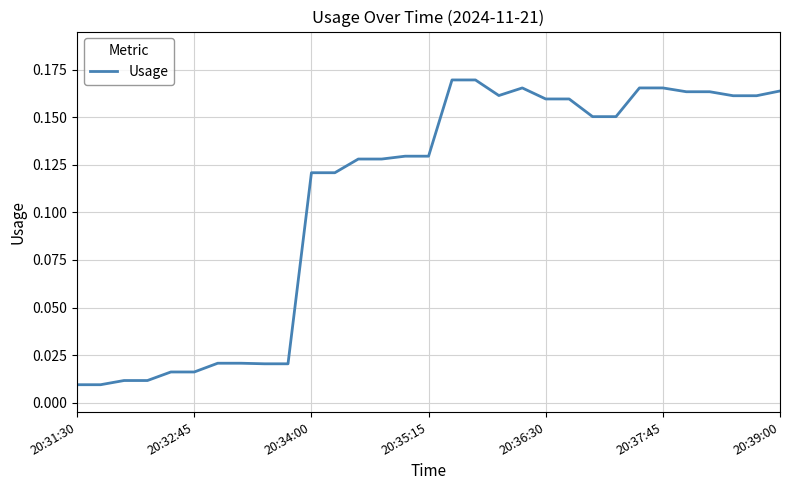

How many interior local valleys (lower than both neighbors) does the data have?

1